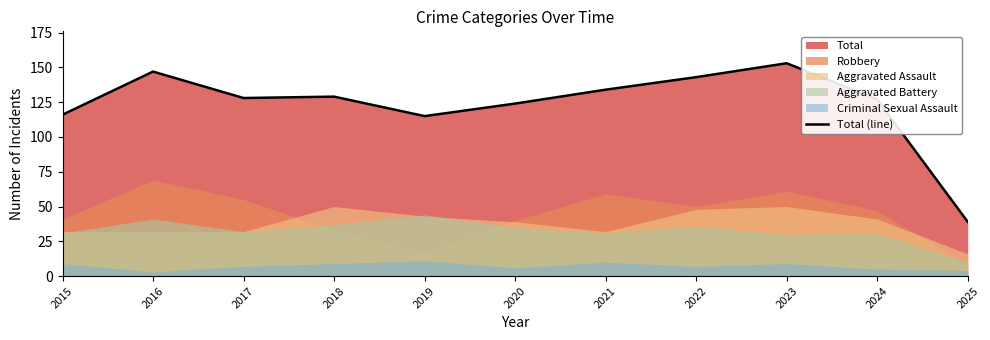

Where is the data nearest to the value 96?

2019